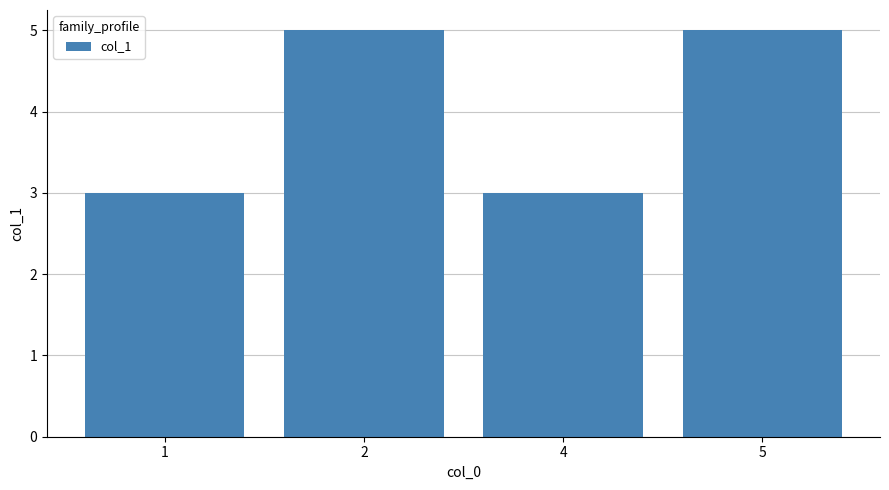

What is the smallest value displayed?

3